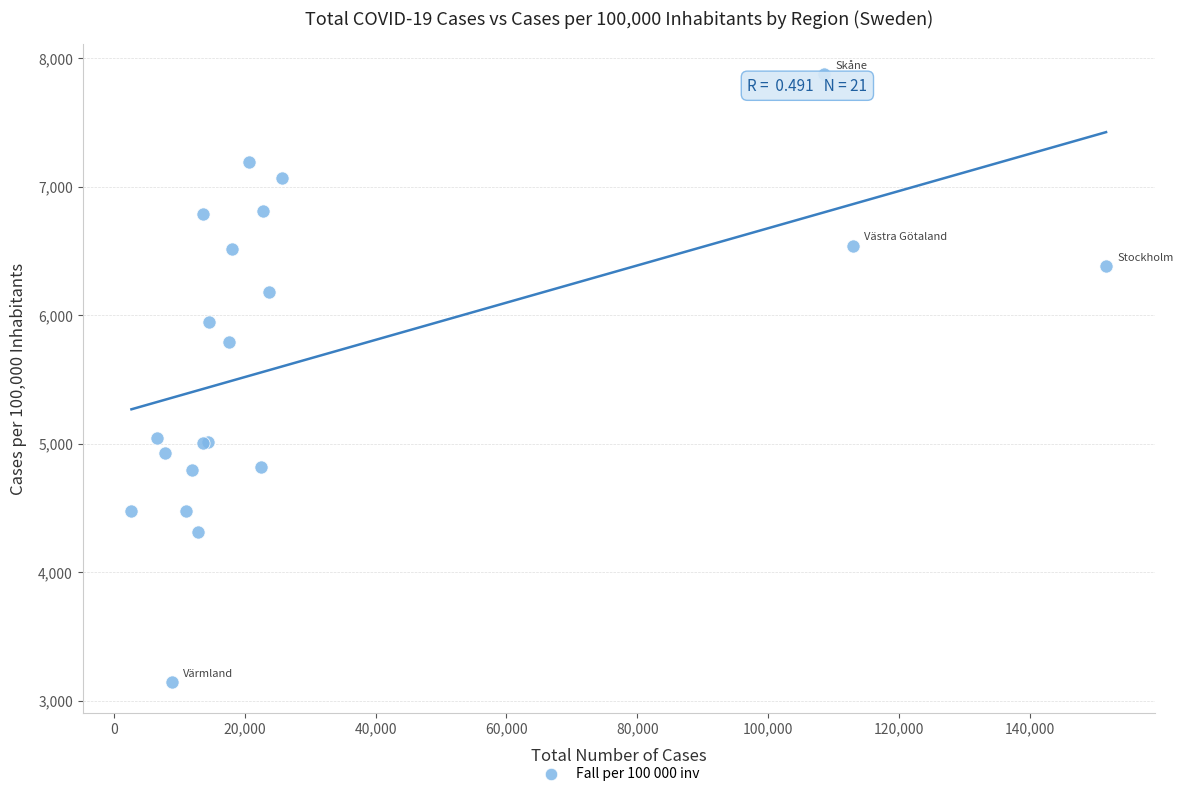

What Y value in the scatter plot is closest to 5509?

5792.9